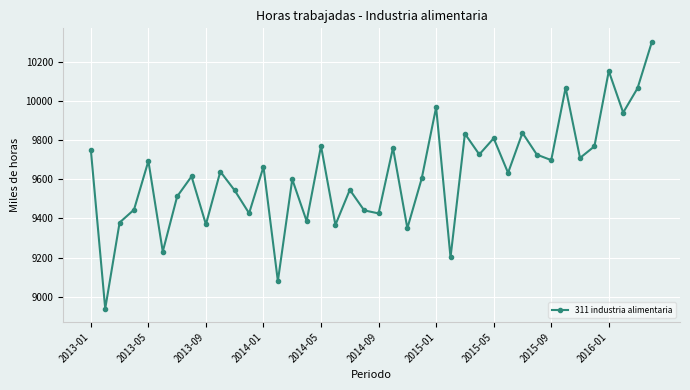

What is the value of the 31st point from the left?

9836.8